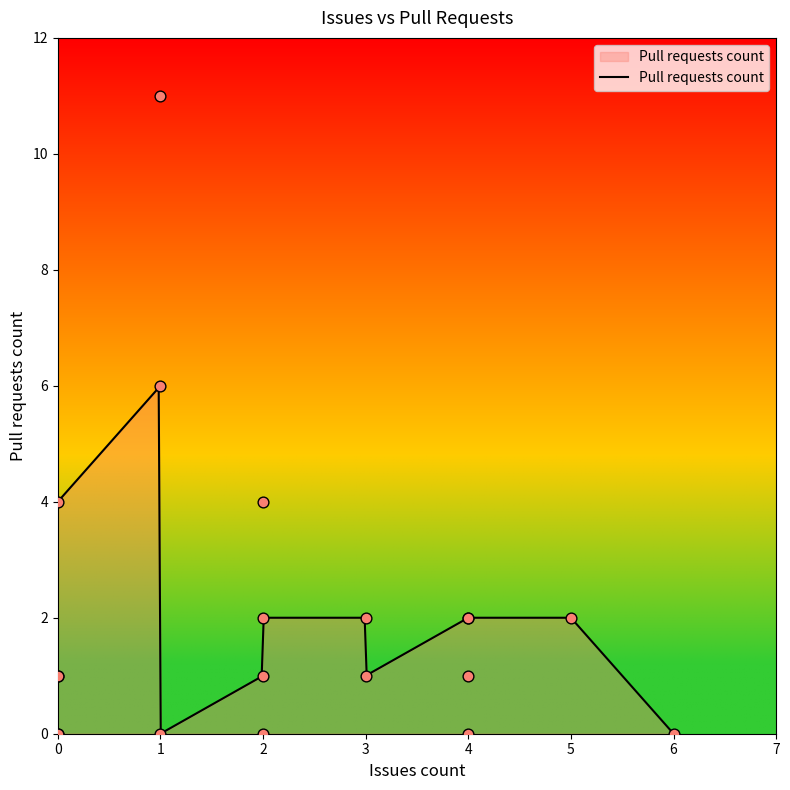

Approximately how many times larger is the value at 1 compared to 5?

5.5